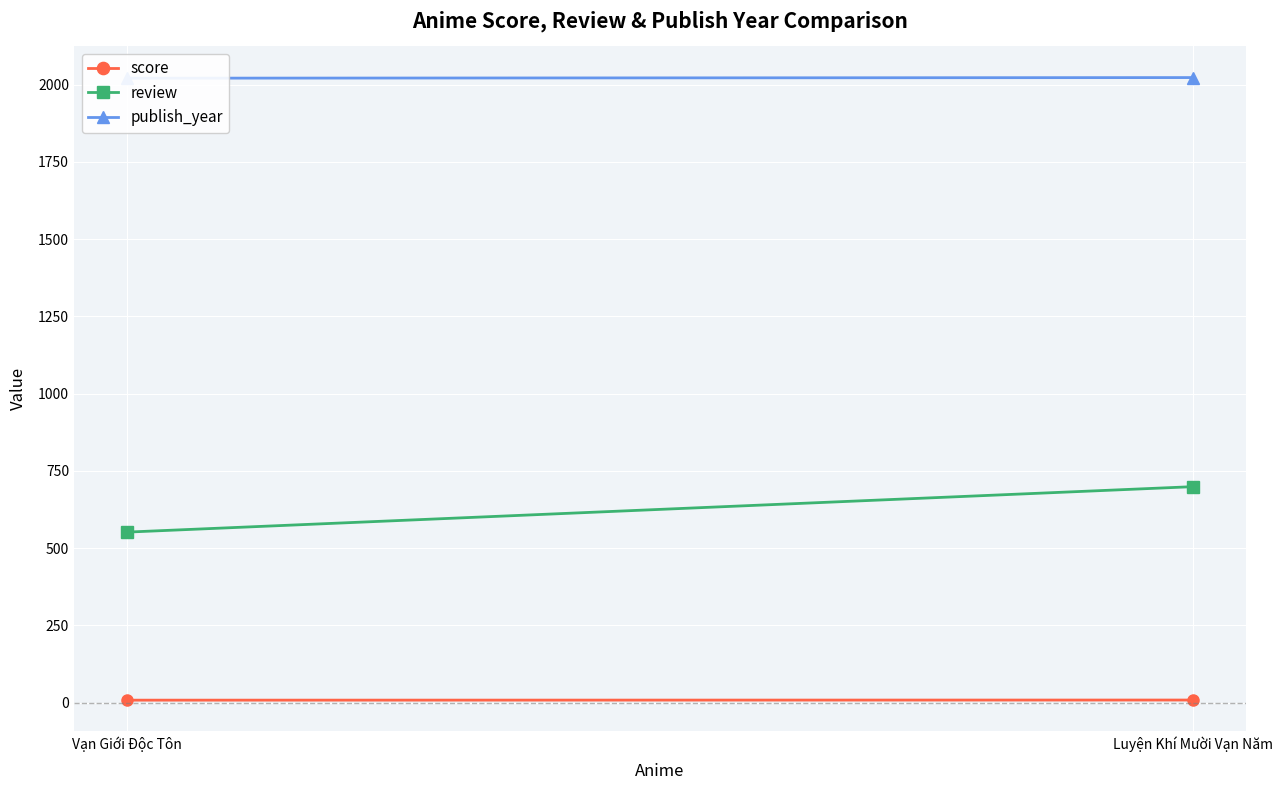

What is the label of the 1st point from the left?

Vạn Giới Độc Tôn